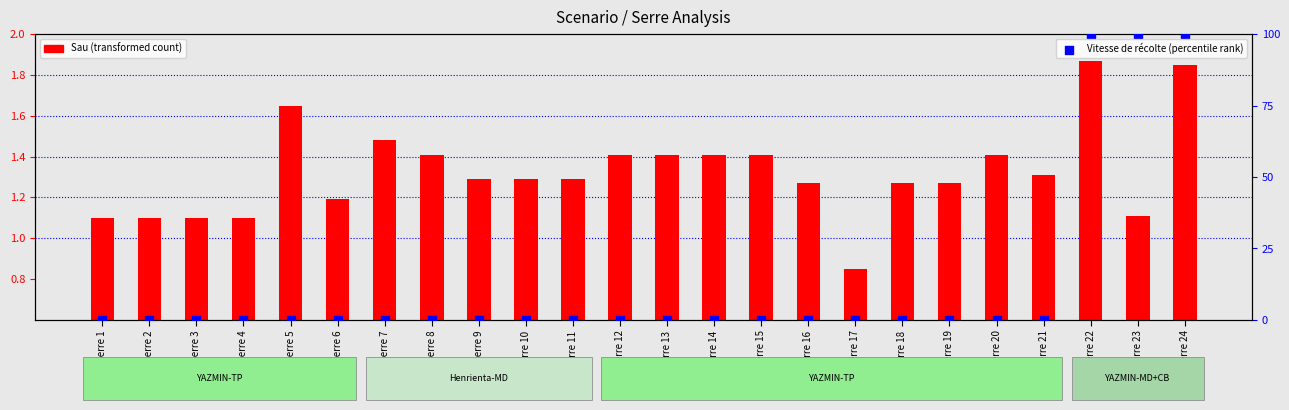

What are all the series names shown in the legend?

Sau (transformed count), Vitesse de récolte (percentile rank)